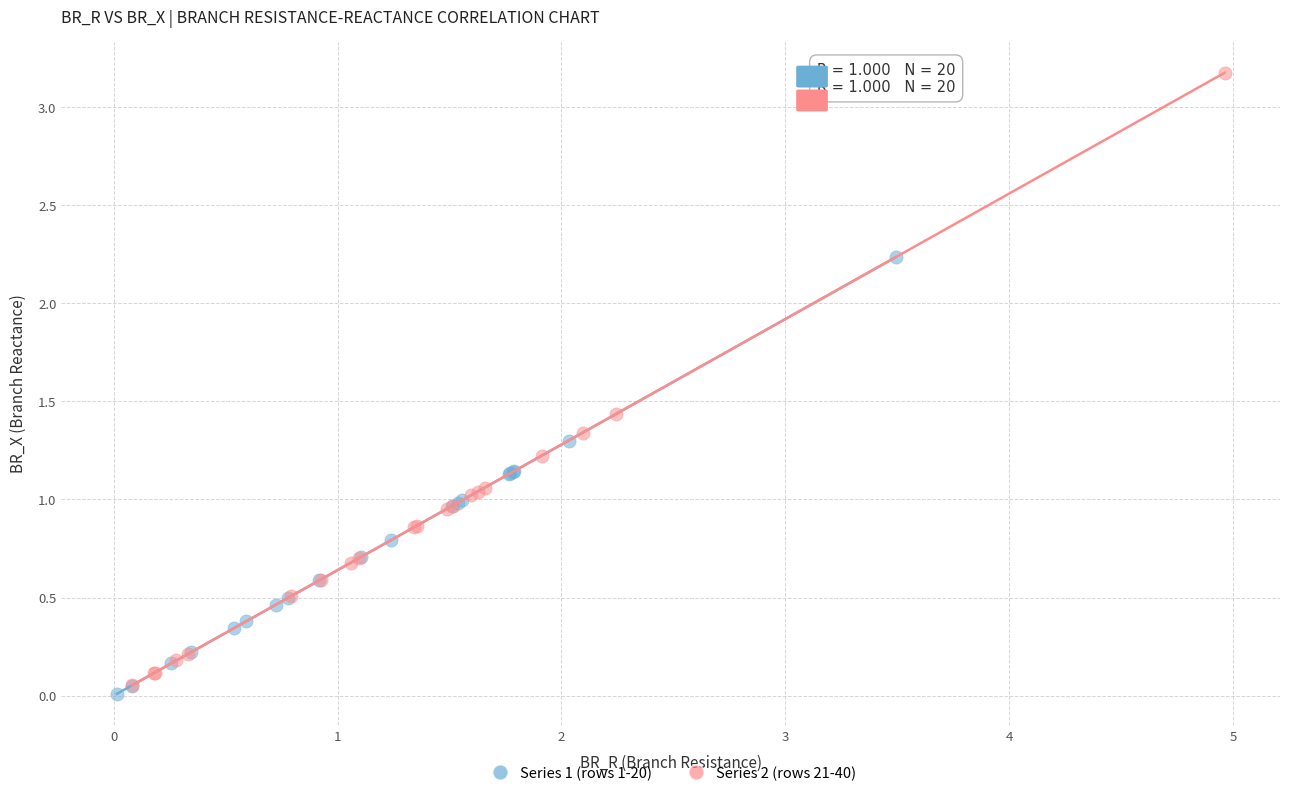

What are all the series names shown in the legend?

Series 1 (rows 1-20), Series 2 (rows 21-40)